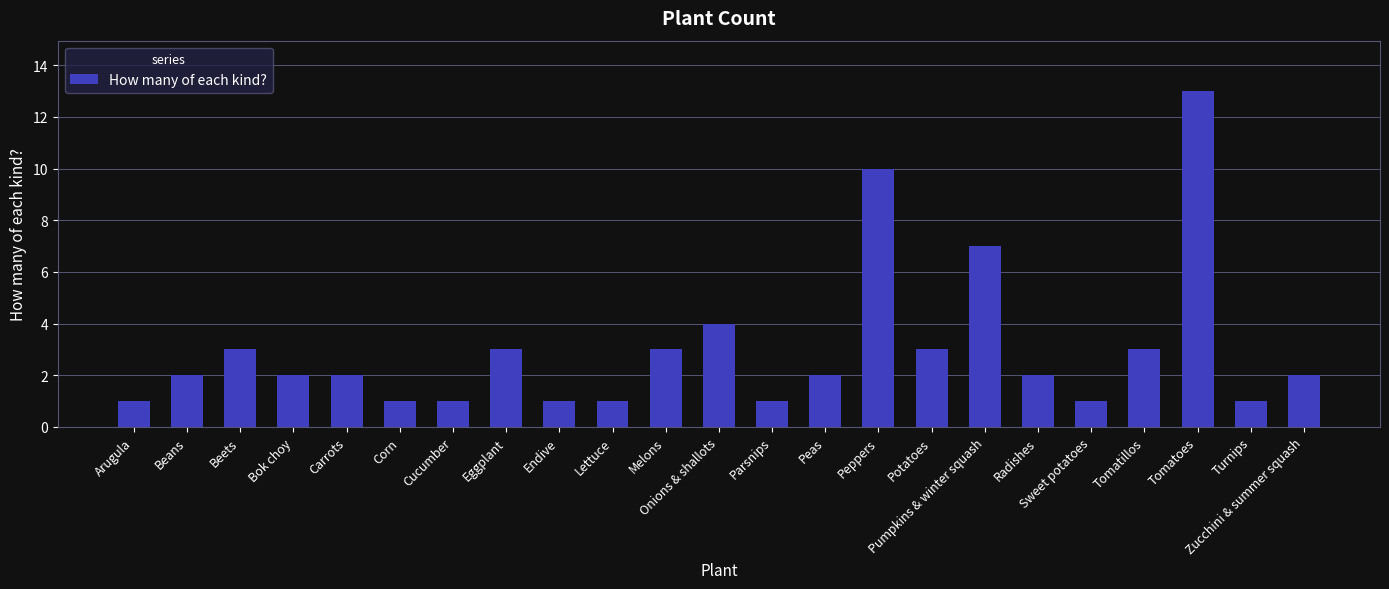

Which has a higher value, Potatoes or Pumpkins & winter squash?

Pumpkins & winter squash